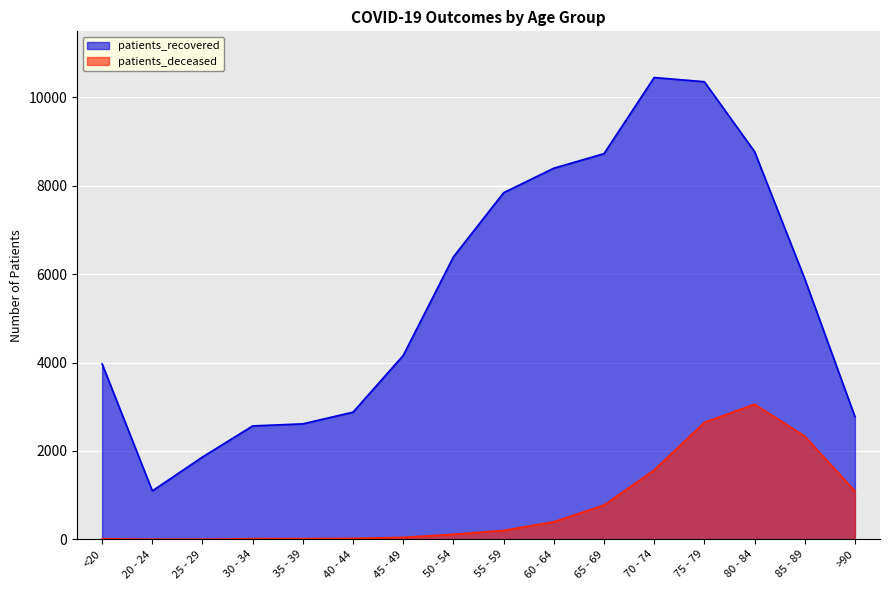

What is the maximum value shown in the chart?

10452